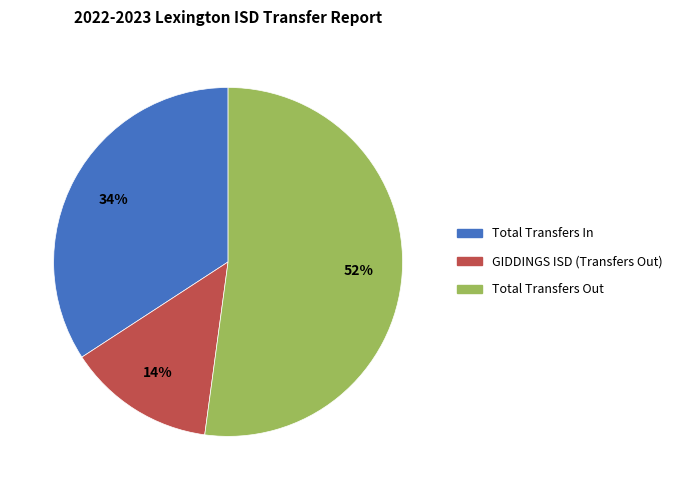

To the nearest percent, what percentage of the pie is Total Transfers In?

34%